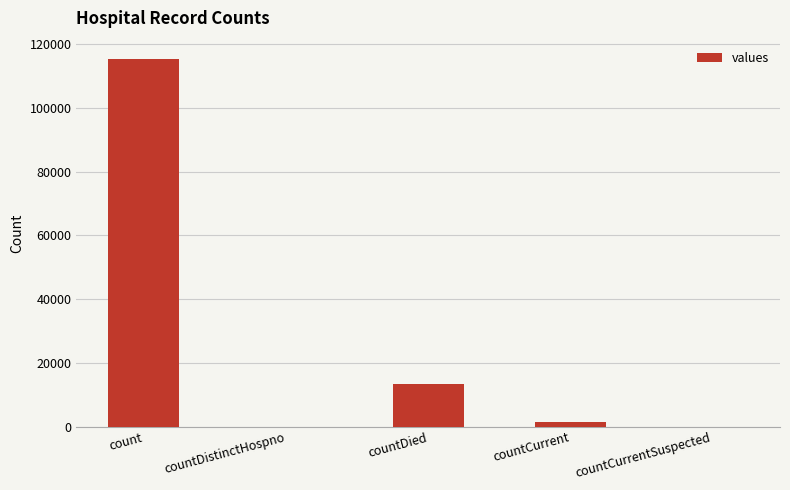

Which label corresponds to the largest value in the chart?

count